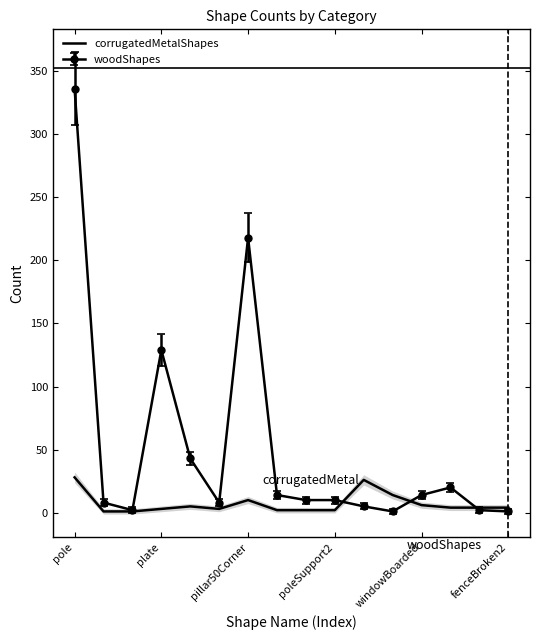

True or false: woodShapes has a value of 227 at pole.

False